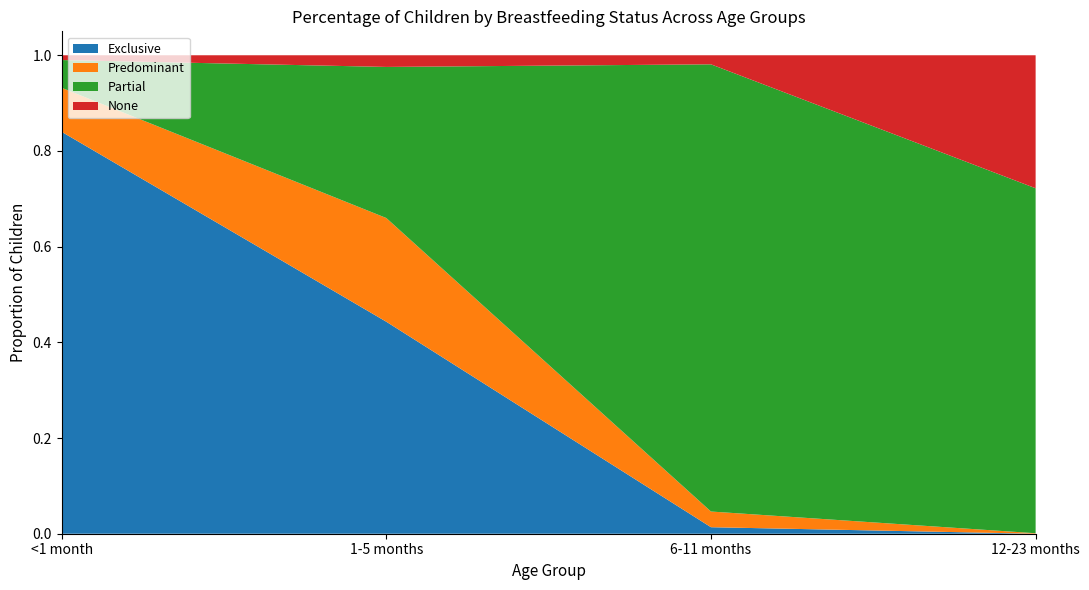

Reading right to left, transcribe all the data shown in this chart.

Exclusive: 12-23 months=0.0	6-11 months=0.0	1-5 months=0.4	<1 month=0.8
Predominant: 12-23 months=0.0	6-11 months=0.0	1-5 months=0.2	<1 month=0.1
Partial: 12-23 months=0.7	6-11 months=0.9	1-5 months=0.3	<1 month=0.1
None: 12-23 months=0.3	6-11 months=0.0	1-5 months=0.0	<1 month=0.0